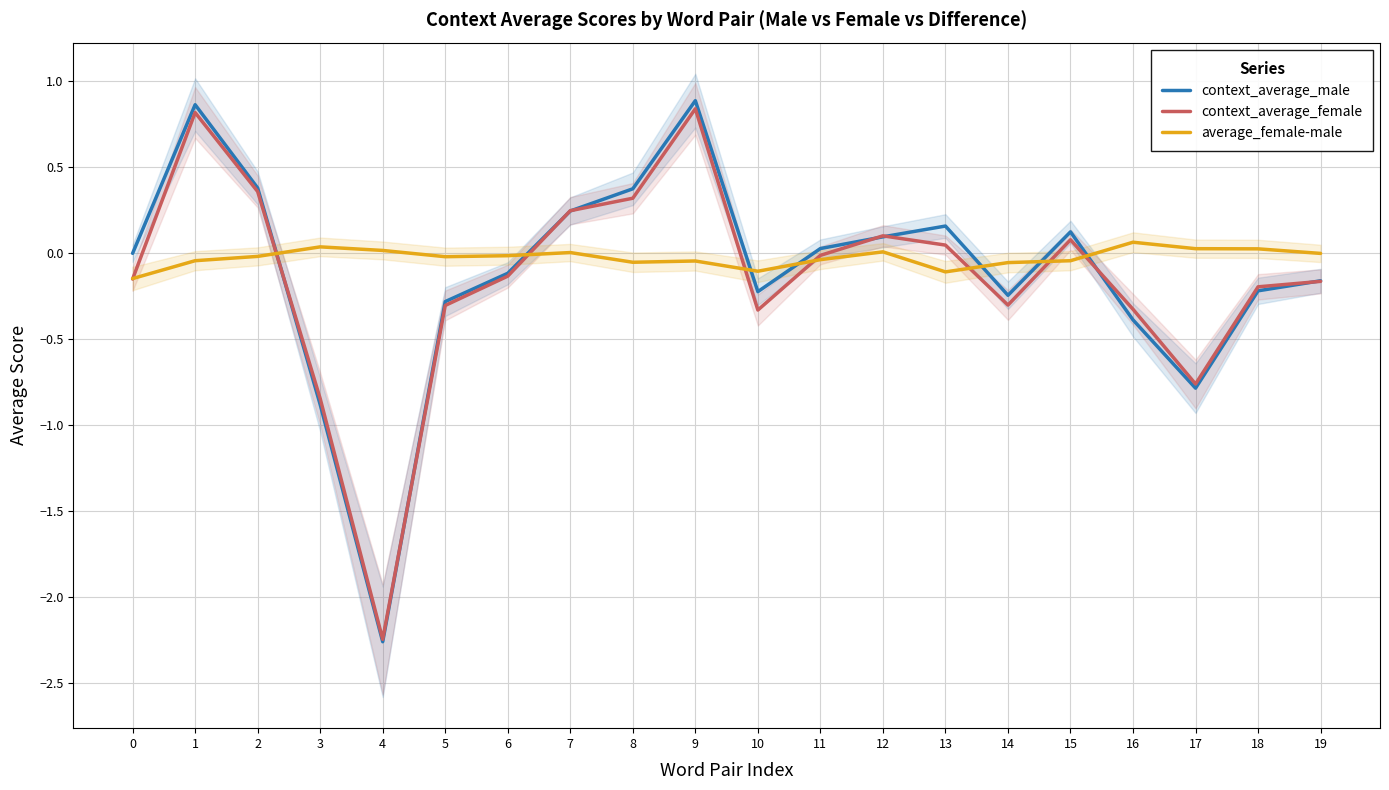

How many values in the average_female-male series exceed 0?

7